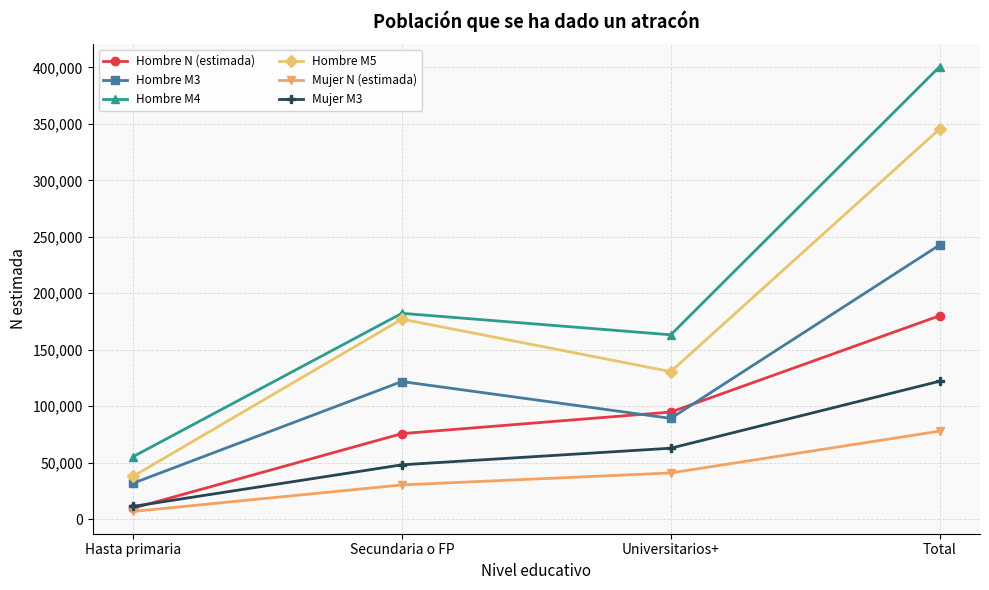

Is this an area chart (filled region under the line)?

No